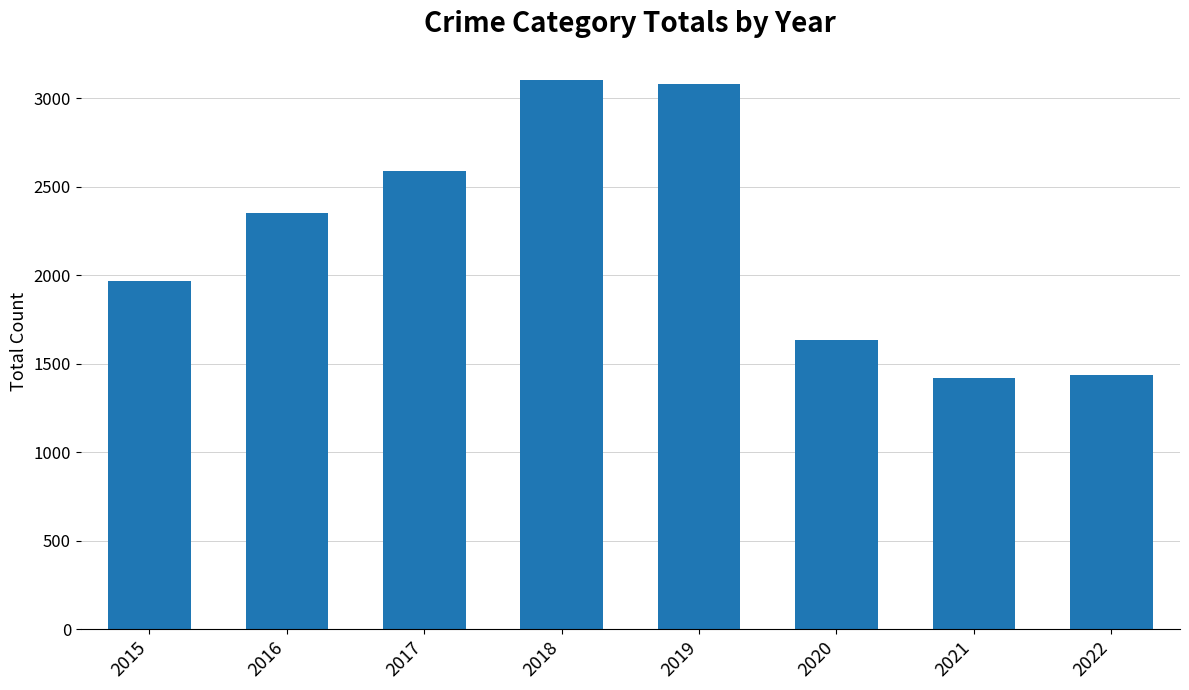

Approximately how many times larger is the value at 2017 compared to 2015?

1.3